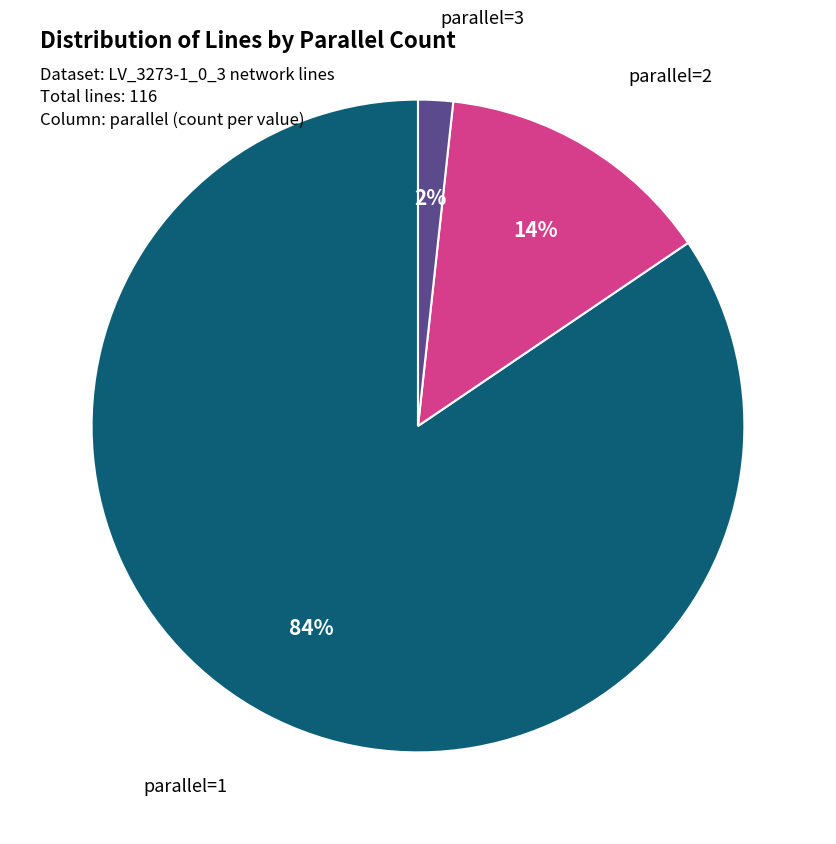

Count the number of slices in the pie.

3